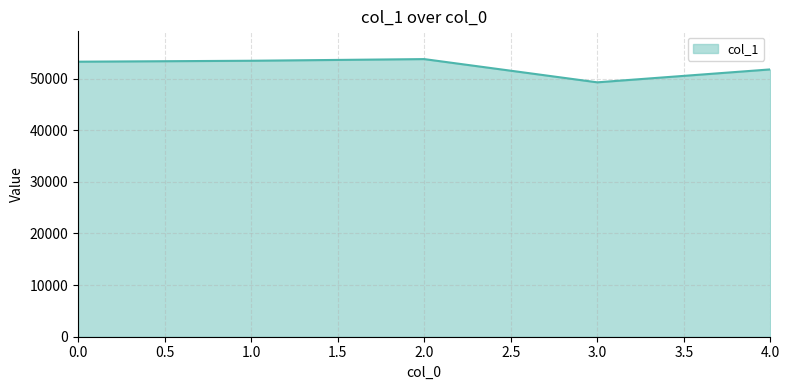

What value does the data have at 0.0, to the nearest 10?

53260